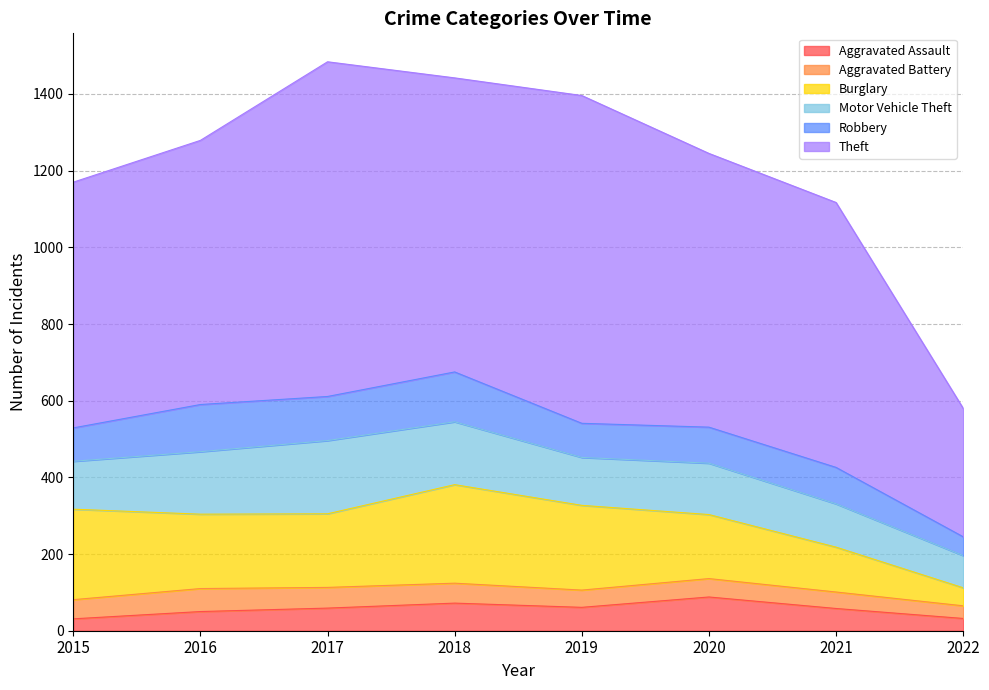

Which category has the lowest value in the Motor Vehicle Theft series?

2022